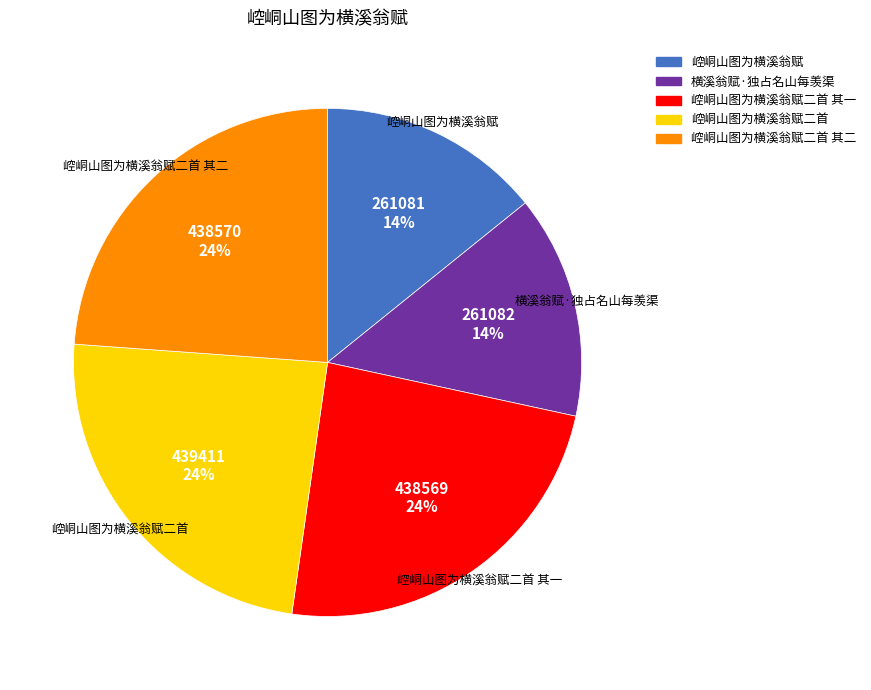

To the nearest percent, what is the difference between the largest and smallest slice percentages?

10%